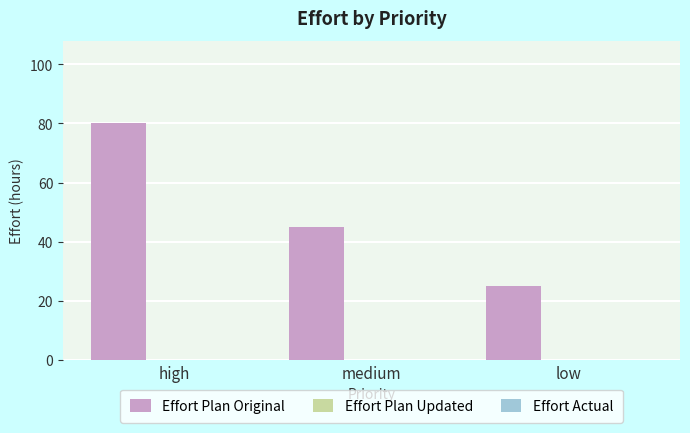

What is the minimum value shown in the chart?

25